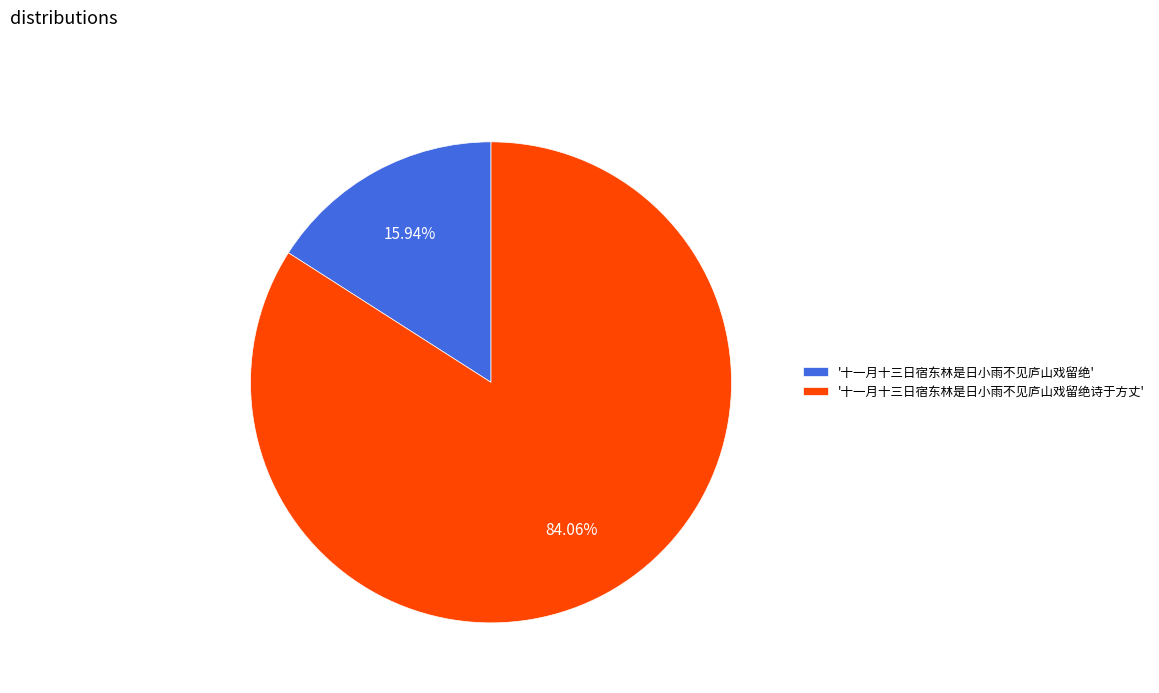

Rank the categories by value from highest to lowest.

'十一月十三日宿东林是日小雨不见庐山戏留绝诗于方丈', '十一月十三日宿东林是日小雨不见庐山戏留绝'